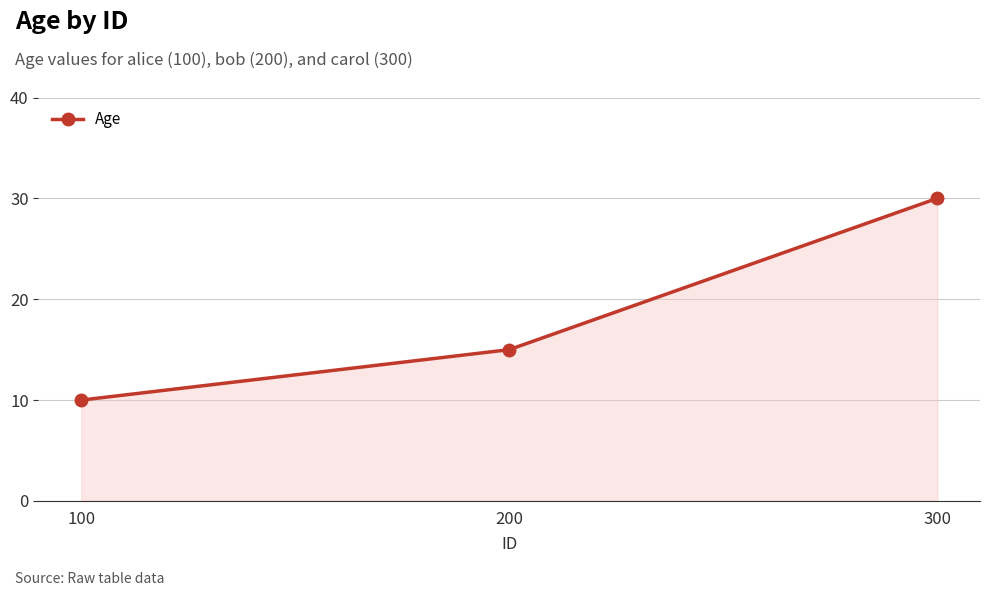

How many lines are shown in the chart?

1